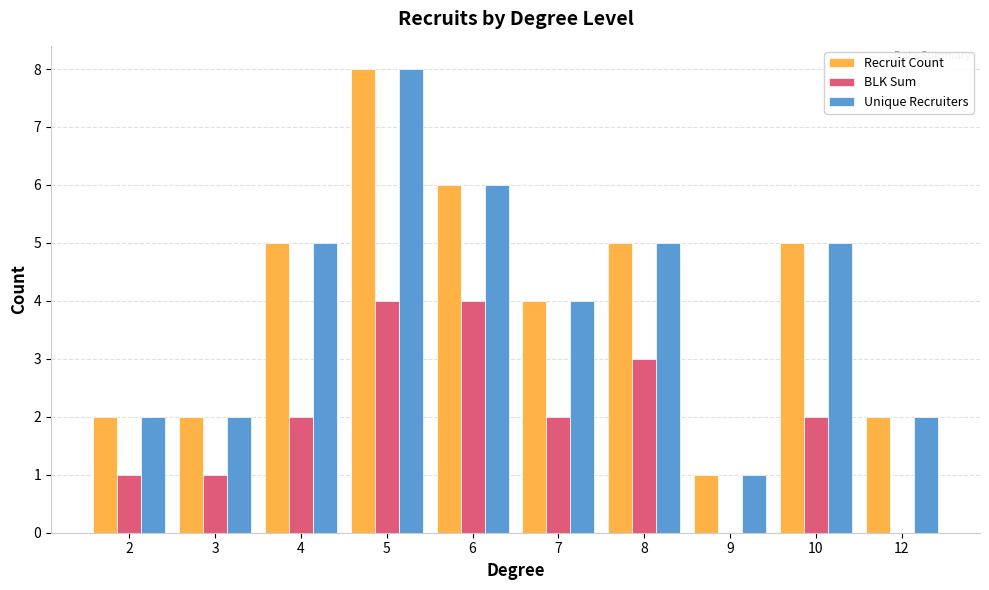

True or false: Recruit Count has a value of 2 at 2.

True